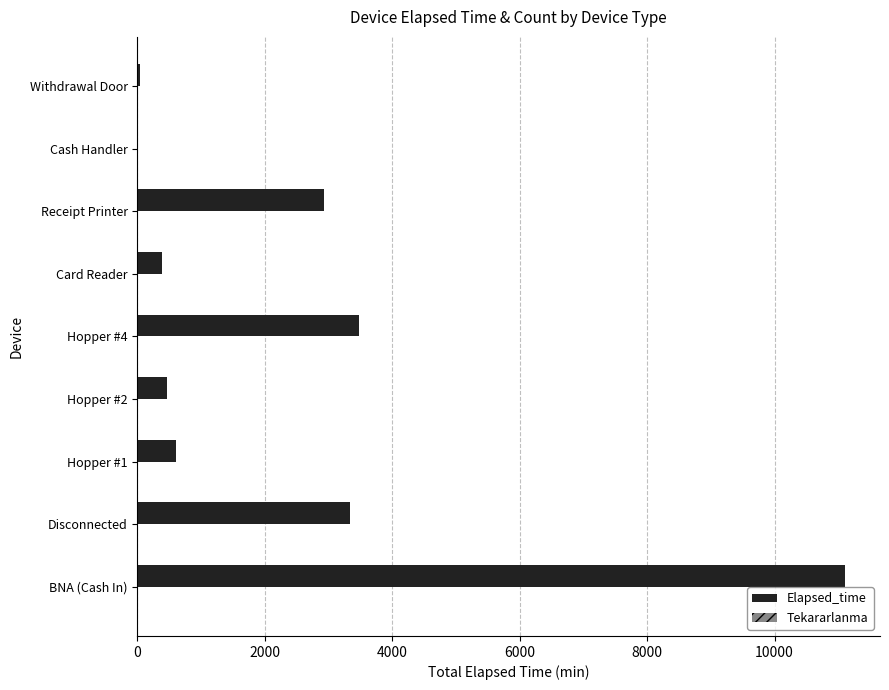

Which series has the largest total across all categories?

Elapsed_time